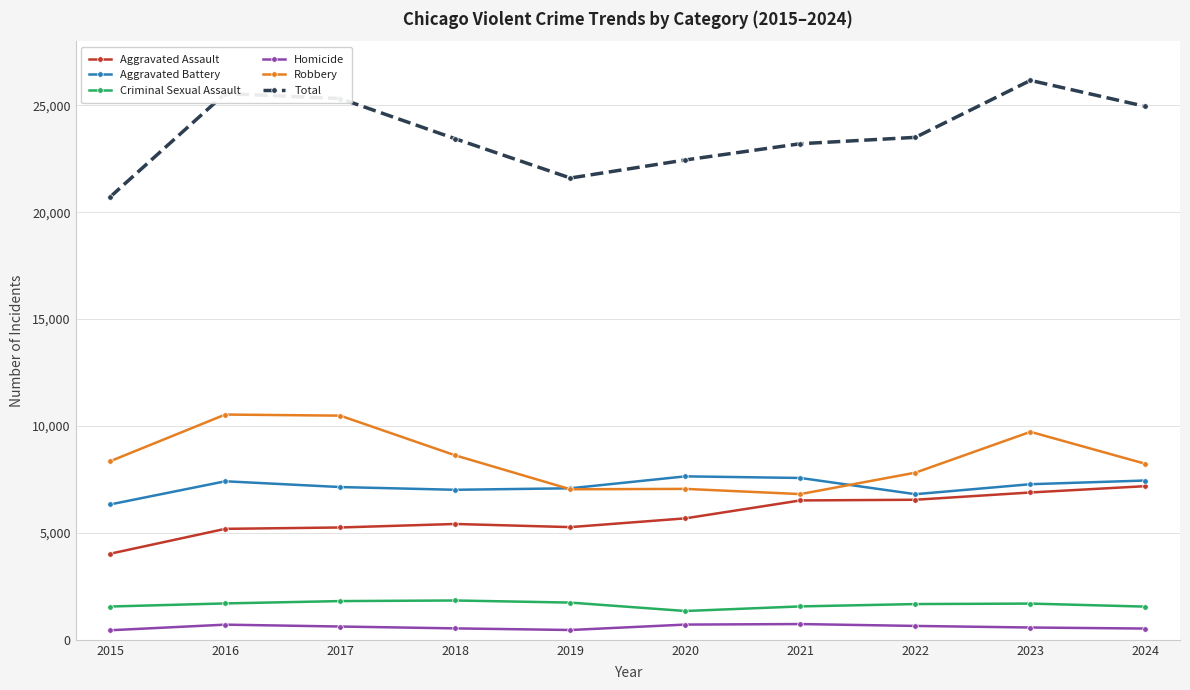

What is the minimum value for Criminal Sexual Assault?

1347